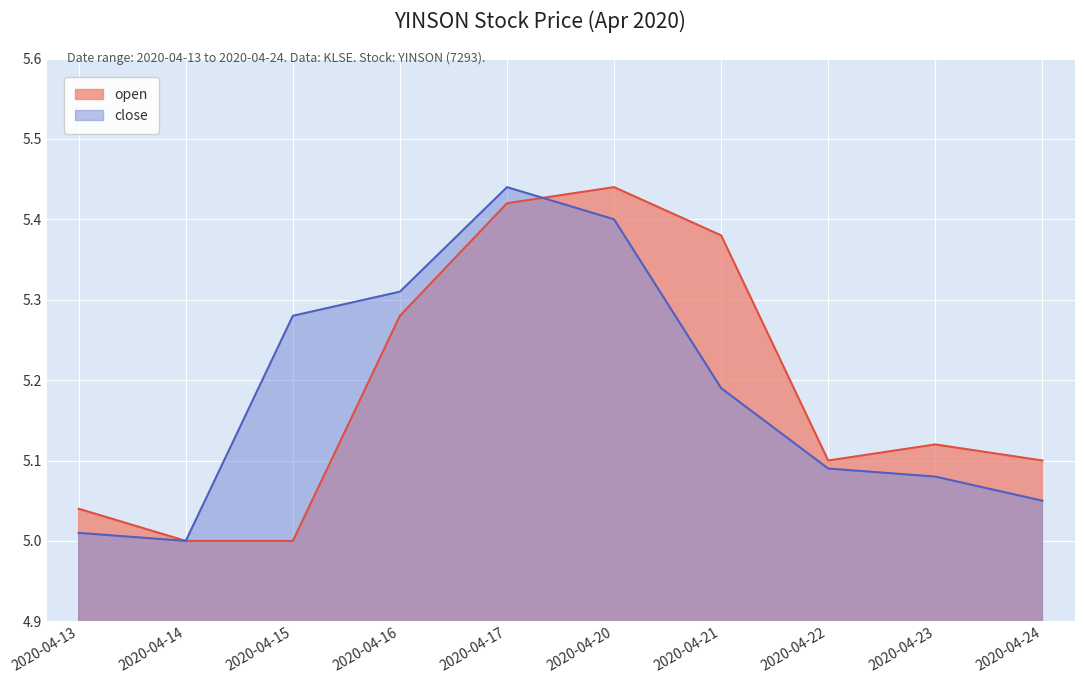

Which category has the lowest value across all series?

2020-04-14